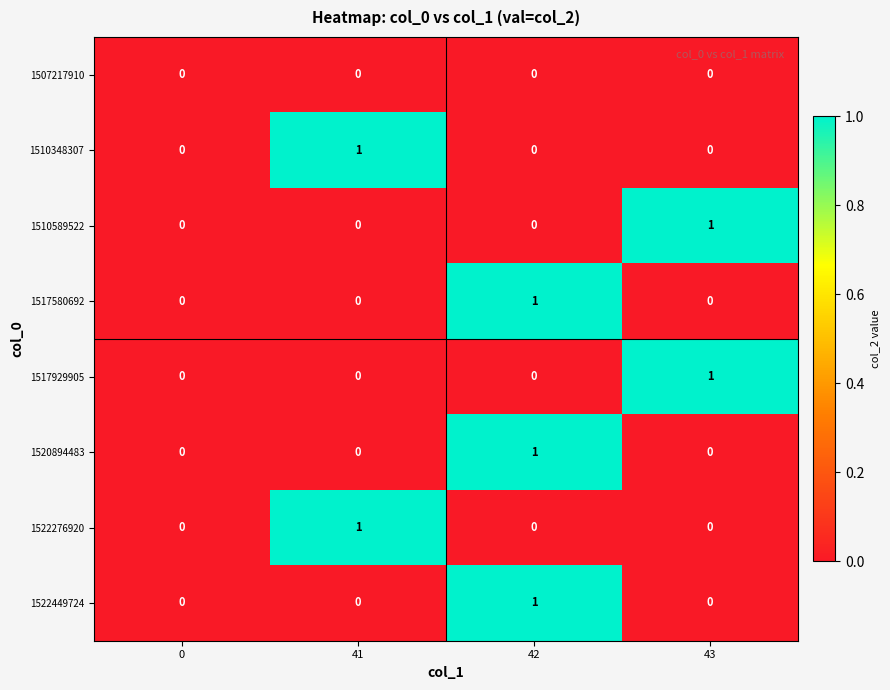

What is the greatest value displayed?

1